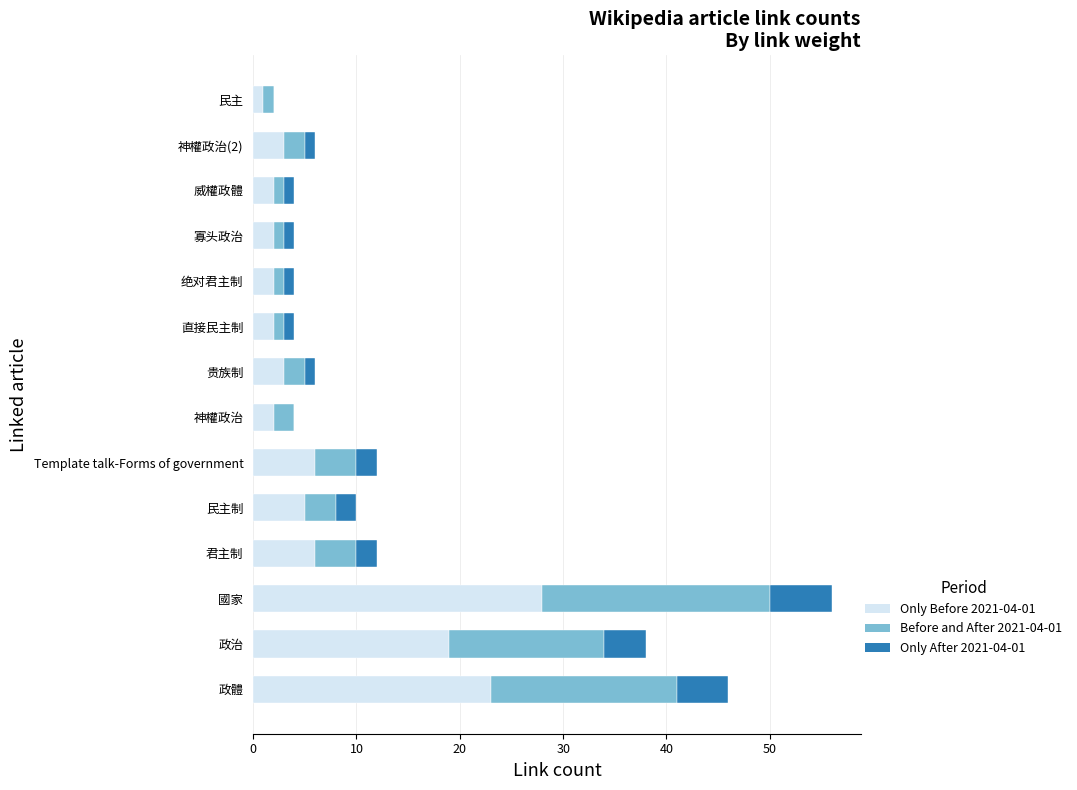

What is the total value across all series at 政體?

46